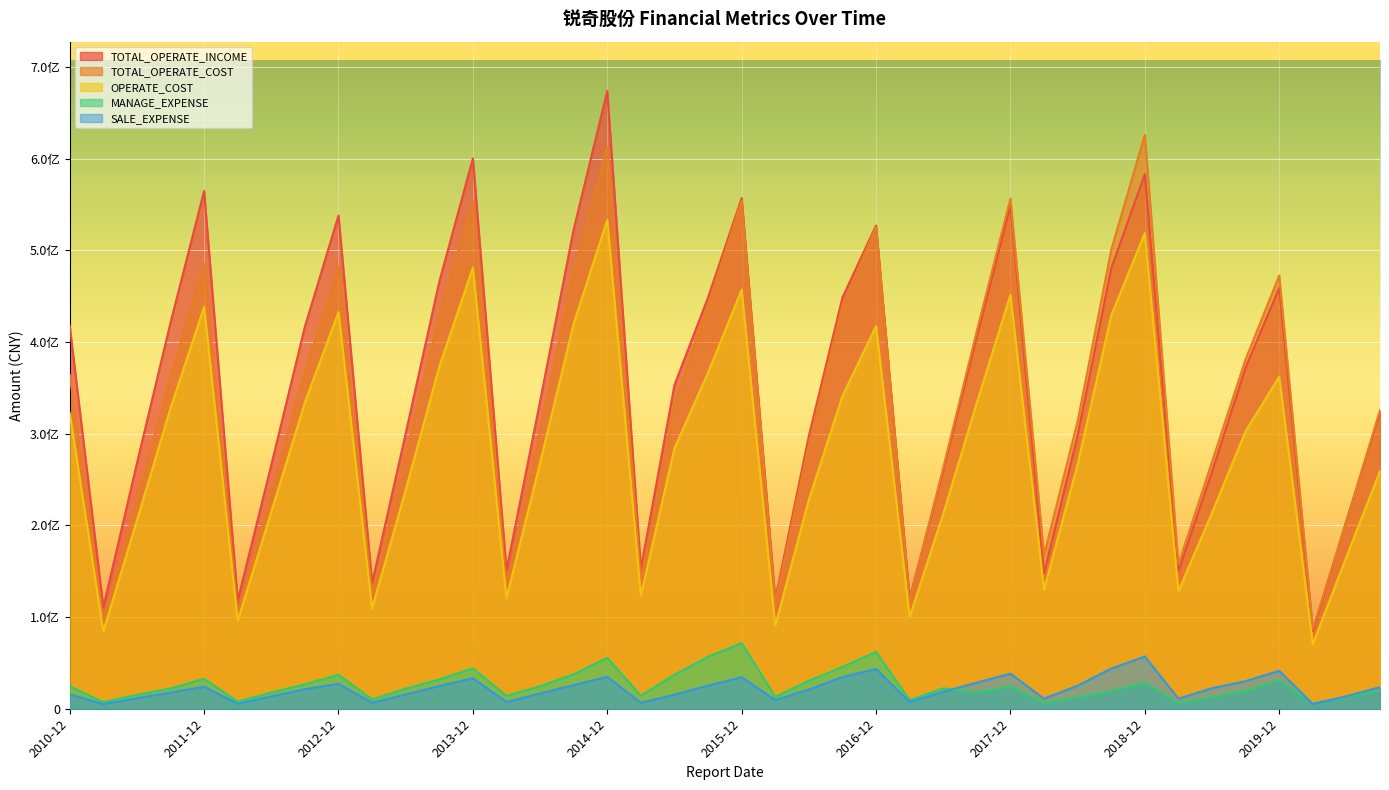

Reading left to right, transcribe all the data shown in this chart.

TOTAL_OPERATE_INCOME: 2010-12=417811741.5	2011-03=110602675.2	2011-06=267749096.1	2011-09=421164901.4	2011-12=564927356.7	2012-03=118143517.0	2012-06=265896863.0	2012-09=416968675.0	2012-12=538082225.7	2013-03=137154138.4	2013-06=300367491.1	2013-09=465840484.0	2013-12=600426117.0	2014-03=150875287.2	2014-06=335327114.4	2014-09=523064660.0	2014-12=673873585.8	2015-03=152601681.9	2015-06=353200515.6	2015-09=448826678.6	2015-12=557153687.9	2016-03=119323769.8	2016-06=297563645.0	2016-09=448758785.2	2016-12=527177407.7	2017-03=120779171.9	2017-06=259858608.1	2017-09=405811449.8	2017-12=549141829.6	2018-03=147482253.4	2018-06=298262239.2	2018-09=480435240.6	2018-12=583196648.9	2019-03=150065939.3	2019-06=258544838.7	2019-09=372154446.3	2019-12=459117421.3	2020-03=84673053.4	2020-06=205210501.0	2020-09=323361345.0
TOTAL_OPERATE_COST: 2010-12=364219751.7	2011-03=96491116.7	2011-06=229081436.0	2011-09=362427116.3	2011-12=485355967.6	2012-03=104310622.7	2012-06=236677488.5	2012-09=368846555.6	2012-12=481731025.0	2013-03=124999826.1	2013-06=276723716.4	2013-09=430470736.6	2013-12=553424894.0	2014-03=133620973.5	2014-06=304449768.3	2014-09=476774077.7	2014-12=612908215.1	2015-03=140115702.5	2015-06=332726928.6	2015-09=440278938.3	2015-12=554422300.7	2016-03=115646305.0	2016-06=288560959.8	2016-09=439614403.2	2016-12=525788902.8	2017-03=118357635.2	2017-06=262912415.0	2017-09=412283964.7	2017-12=556526992.4	2018-03=167631247.1	2018-06=313705920.2	2018-09=500733016.8	2018-12=626116896.9	2019-03=157625557.6	2019-06=269428923.1	2019-09=381320316.6	2019-12=472627909.7	2020-03=87114014.0	2020-06=204159545.2	2020-09=325837256.9
OPERATE_COST: 2010-12=322608913.1	2011-03=84325613.4	2011-06=205388498.0	2011-09=327823186.4	2011-12=438438095.8	2012-03=96010094.5	2012-06=214714093.7	2012-09=334157158.9	2012-12=432742181.2	2013-03=109607724.2	2013-06=238624951.4	2013-09=373243652.0	2013-12=481175740.0	2014-03=120518375.1	2014-06=268141255.8	2014-09=420192152.9	2014-12=533273779.7	2015-03=123419797.9	2015-06=284150286.6	2015-09=366667548.8	2015-12=457046260.9	2016-03=90553164.6	2016-06=227980618.9	2016-09=341167230.2	2016-12=417451787.3	2017-03=100294128.1	2017-06=212761572.1	2017-09=333907212.9	2017-12=451676912.8	2018-03=129956996.1	2018-06=266400666.2	2018-09=429082225.7	2018-12=518889037.1	2019-03=128241434.3	2019-06=213701053.2	2019-09=302839997.0	2019-12=362138258.5	2020-03=70443525.8	2020-06=165490184.5	2020-09=259405589.3
MANAGE_EXPENSE: 2010-12=24581508.3	2011-03=7277303.2	2011-06=15123249.5	2011-09=22122962.6	2011-12=32606069.6	2012-03=7698269.9	2012-06=17689547.8	2012-09=26665550.4	2012-12=37053135.3	2013-03=10135837.0	2013-06=21863834.6	2013-09=32033762.5	2013-12=44059364.2	2014-03=14178925.4	2014-06=24508983.1	2014-09=37635525.4	2014-12=55498156.1	2015-03=14178925.4	2015-06=37054853.6	2015-09=56782377.6	2015-12=71516770.9	2016-03=12992743.6	2016-06=30422220.3	2016-09=45640621.0	2016-12=62076428.1	2017-03=9398778.7	2017-06=22253276.4	2017-09=17582692.4	2017-12=24279323.2	2018-03=5852824.0	2018-06=12289879.5	2018-09=18878788.4	2018-12=28404812.8	2019-03=5852824.0	2019-06=12352442.7	2019-09=19461104.1	2019-12=30725979.7	2020-03=5745574.7	2020-06=13107842.7	2020-09=19121970.4
SALE_EXPENSE: 2010-12=15751438.8	2011-03=4952036.6	2011-06=11504982.2	2011-09=17650111.4	2011-12=24134550.2	2012-03=5412024.5	2012-06=13478976.5	2012-09=21376948.6	2012-12=27279481.0	2013-03=6632500.2	2013-06=15584969.3	2013-09=24729186.1	2013-12=33386271.1	2014-03=7239837.0	2014-06=16721417.8	2014-09=25857900.6	2014-12=34798223.7	2015-03=6550808.0	2015-06=15257487.4	2015-09=25232056.0	2015-12=34372018.4	2016-03=9528599.5	2016-06=20933209.3	2016-09=34548661.5	2016-12=43472766.9	2017-03=7415413.5	2017-06=18493266.5	2017-09=28491468.2	2017-12=38353890.6	2018-03=10943796.2	2018-06=25186789.3	2018-09=43812605.3	2018-12=57012573.5	2019-03=10943796.2	2019-06=22373603.8	2019-09=30139378.7	2019-12=41378758.6	2020-03=5149991.5	2020-06=13615385.3	2020-09=23503361.3